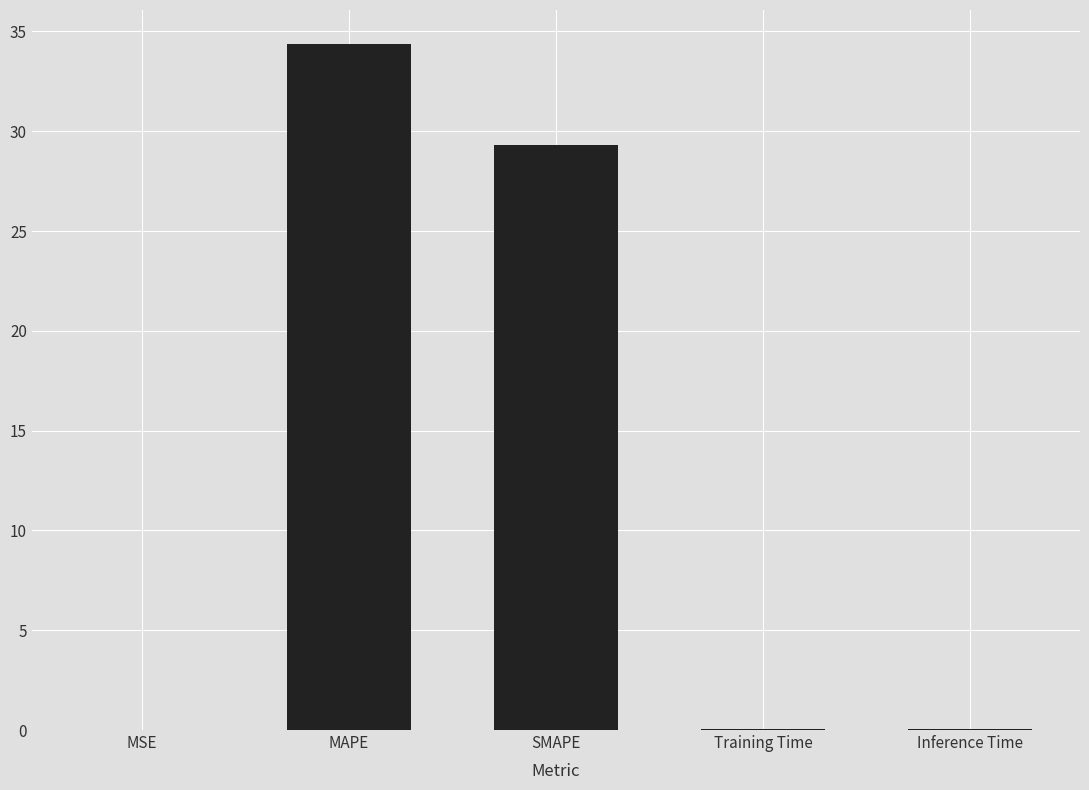

What is the sum of all values?

63.8